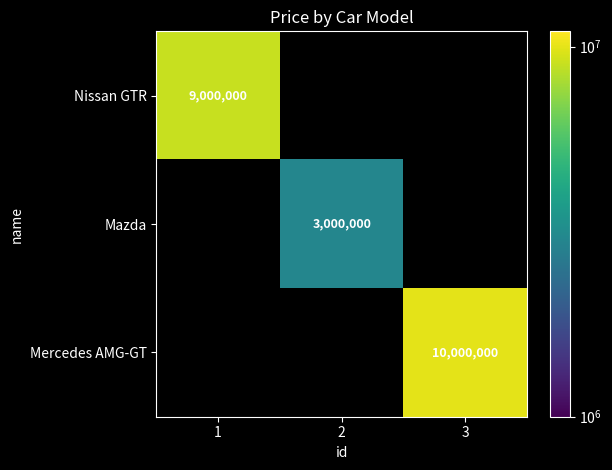

True or false: Mazda has a value of 3000000 at 2.

True